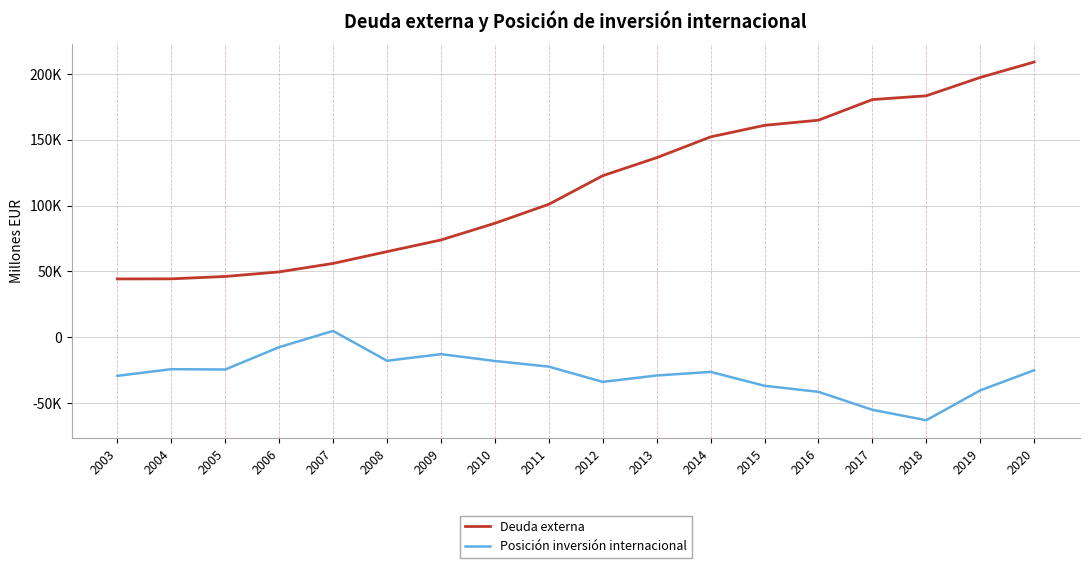

Which category has the highest value in the Deuda externa series?

2020